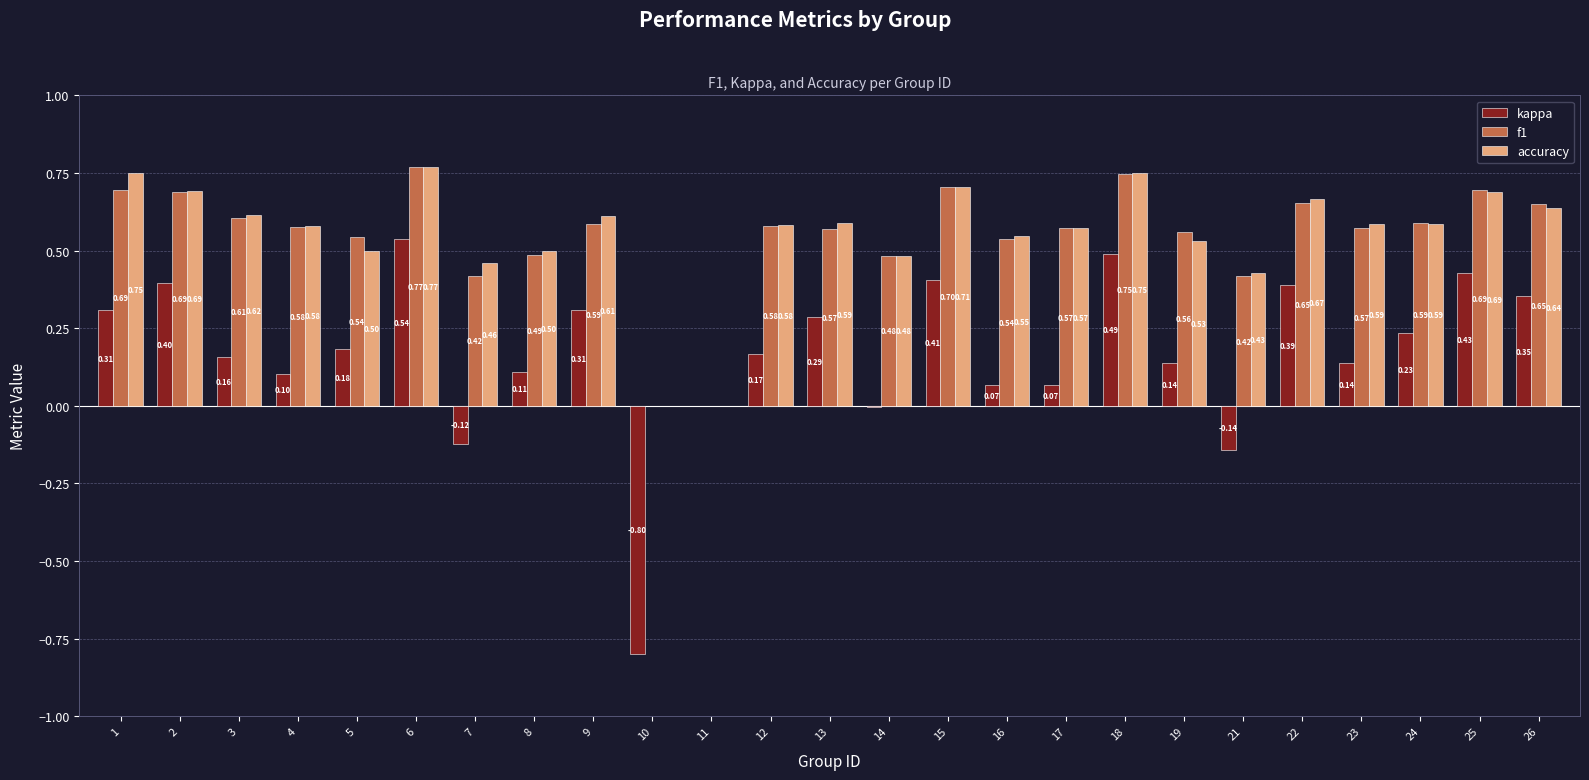

What are all the series names shown in the legend?

kappa, f1, accuracy